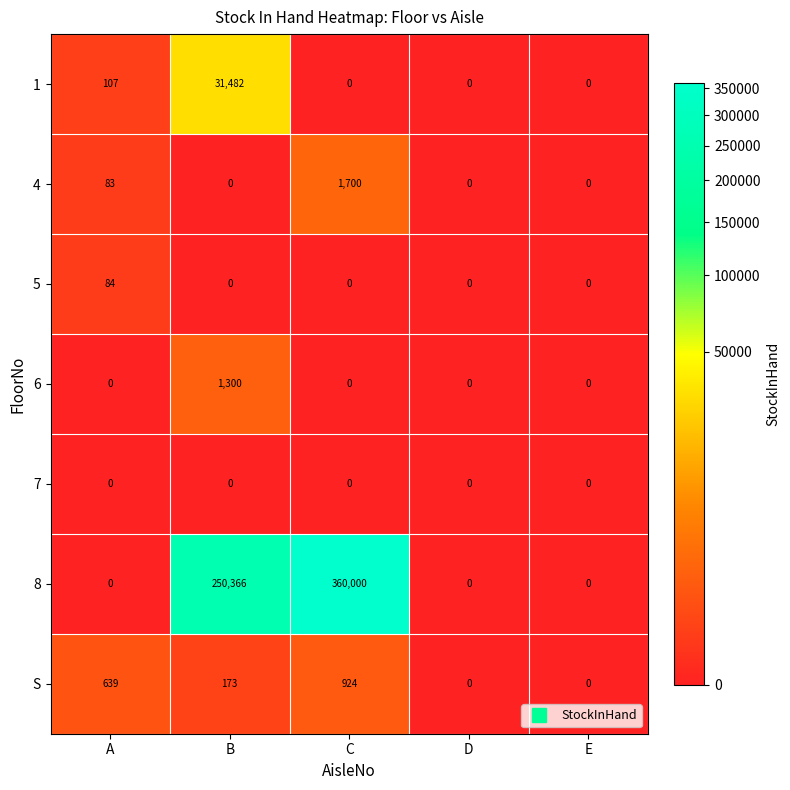

List the series in order of their peak value, lowest first.

7, 5, S, 6, 4, 1, 8